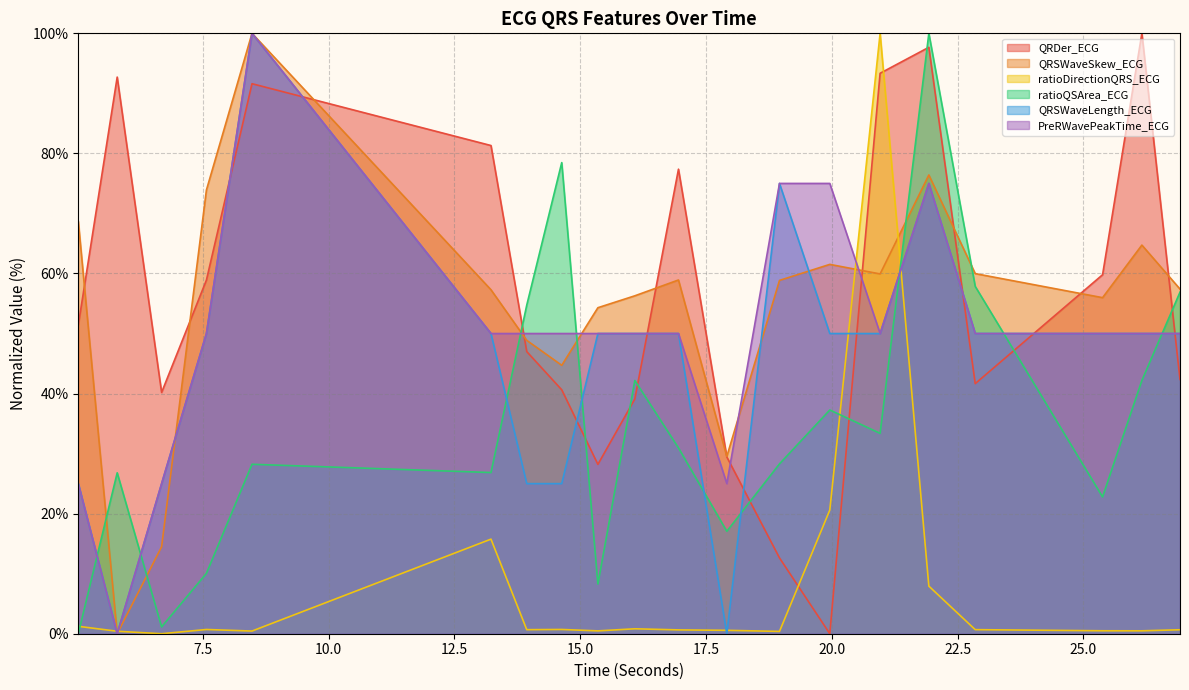

List the labels in order of ratioQSArea_ECG value, smallest first.

5.0234375, 6.6796875, 15.3515625, 7.5703125, 17.9140625, 25.3828125, 5.796875, 13.2265625, 8.4765625, 18.9609375, 16.953125, 20.9609375, 19.9609375, 16.0859375, 26.1640625, 13.9375, 26.921875, 22.8515625, 14.6328125, 21.9296875